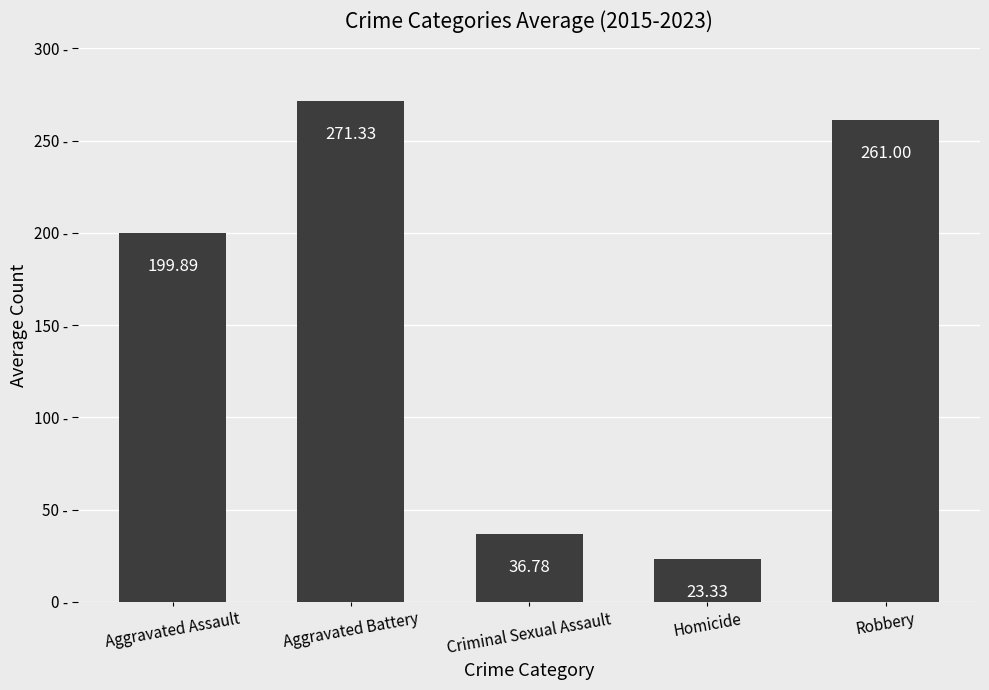

Which label corresponds to the largest value in the chart?

Aggravated Battery